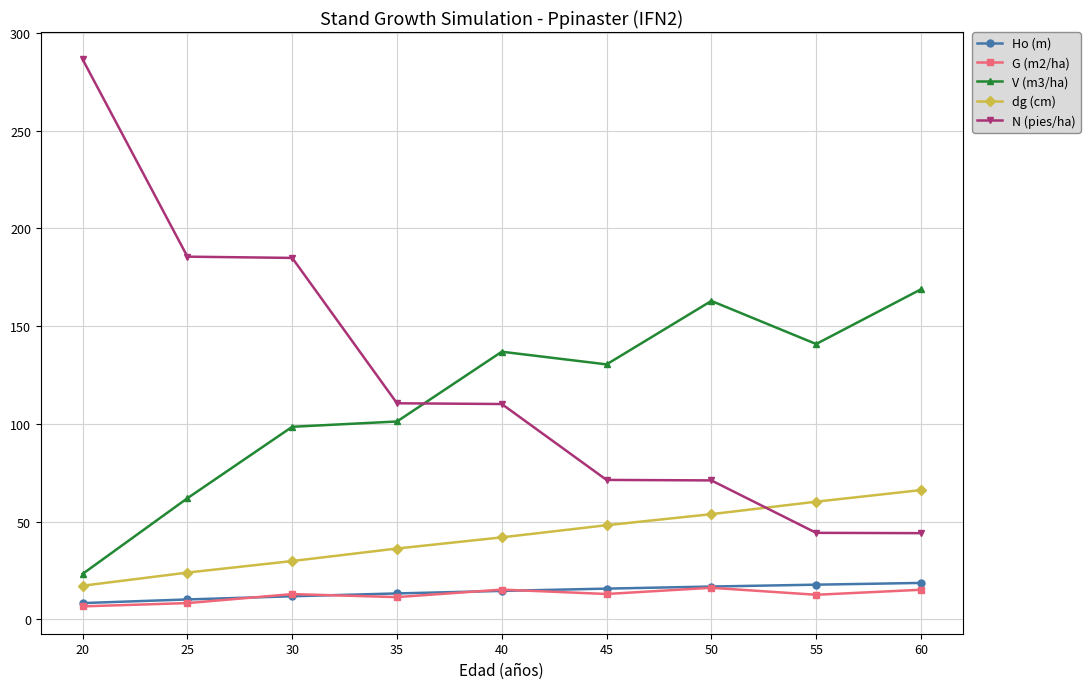

Which label corresponds to the largest value in the chart?

20